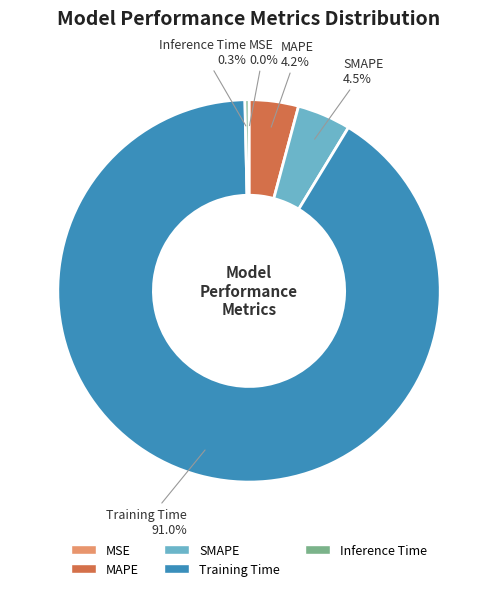

What percentage is NOT represented by Inference Time?

99.7%